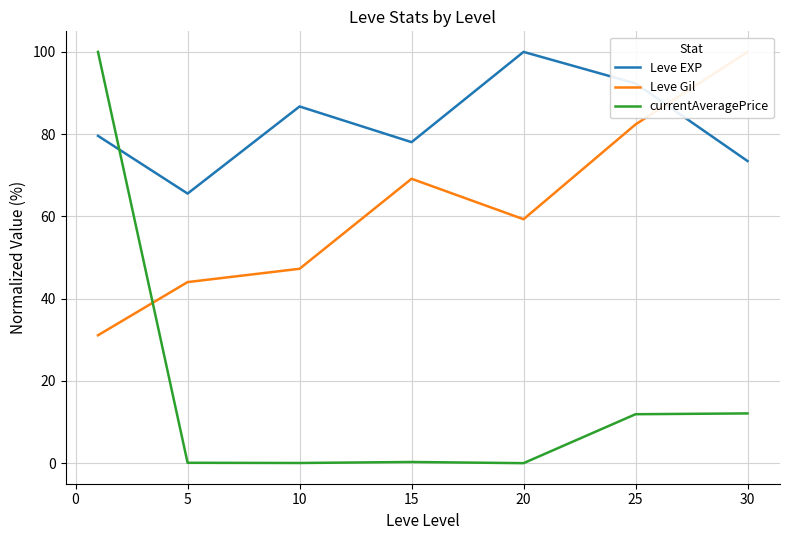

What is the maximum value for currentAveragePrice?

100.0